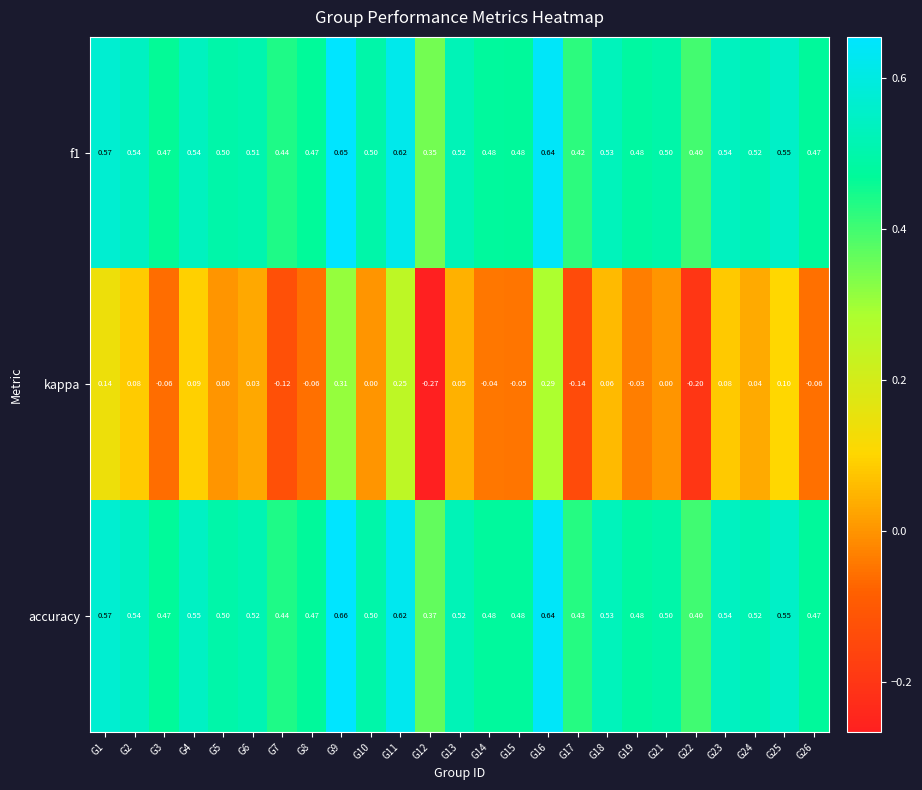

Which series has the largest total across all categories?

accuracy